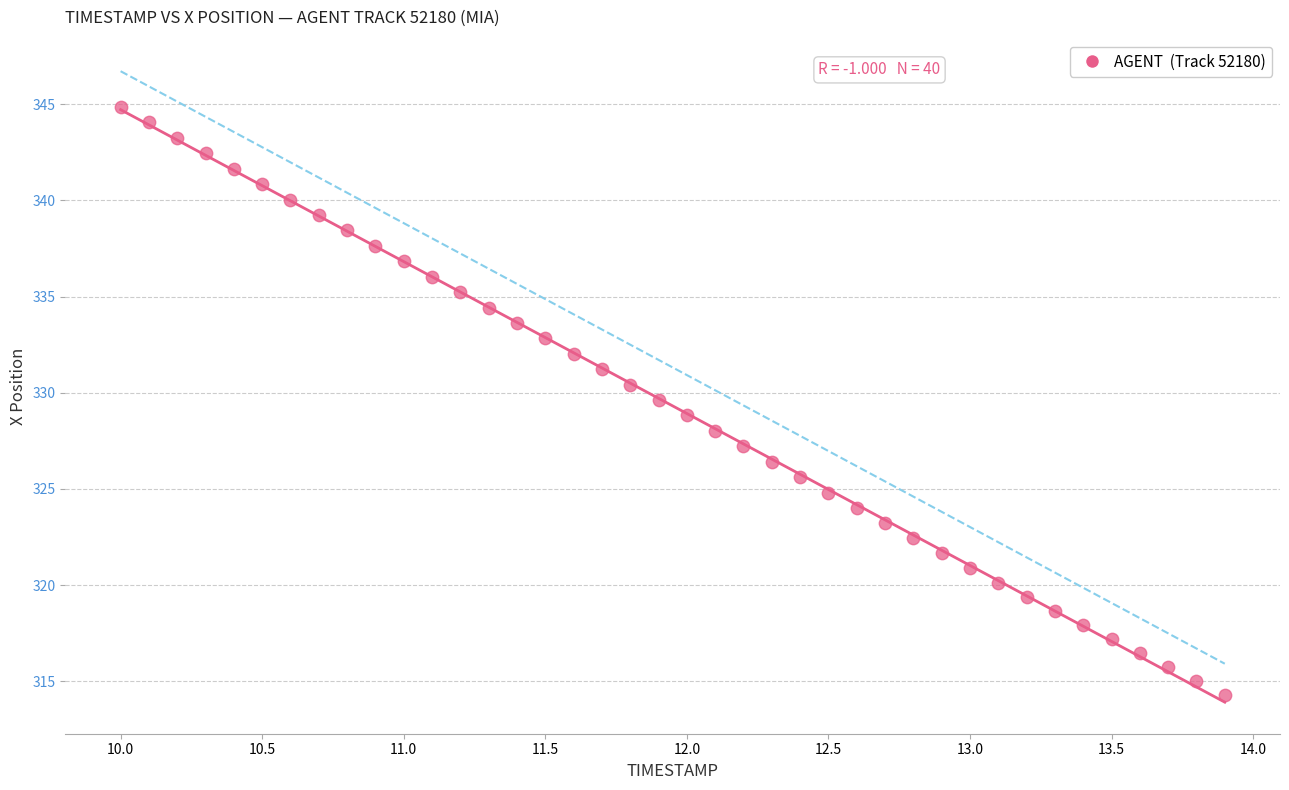

What is the range of Y values (max minus min)?

30.6